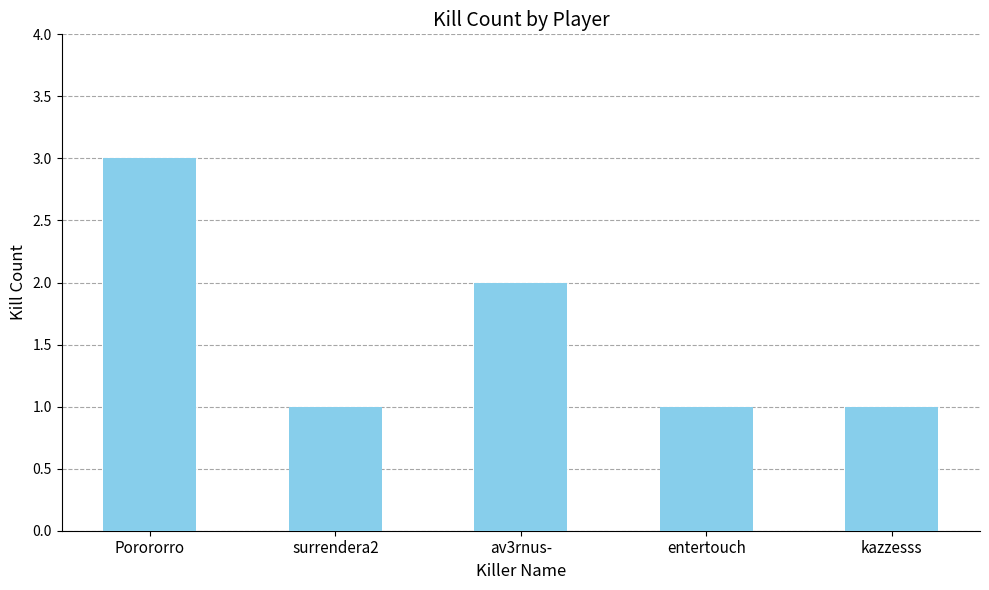

The chart shows a value of 2 at entertouch. True or false?

False